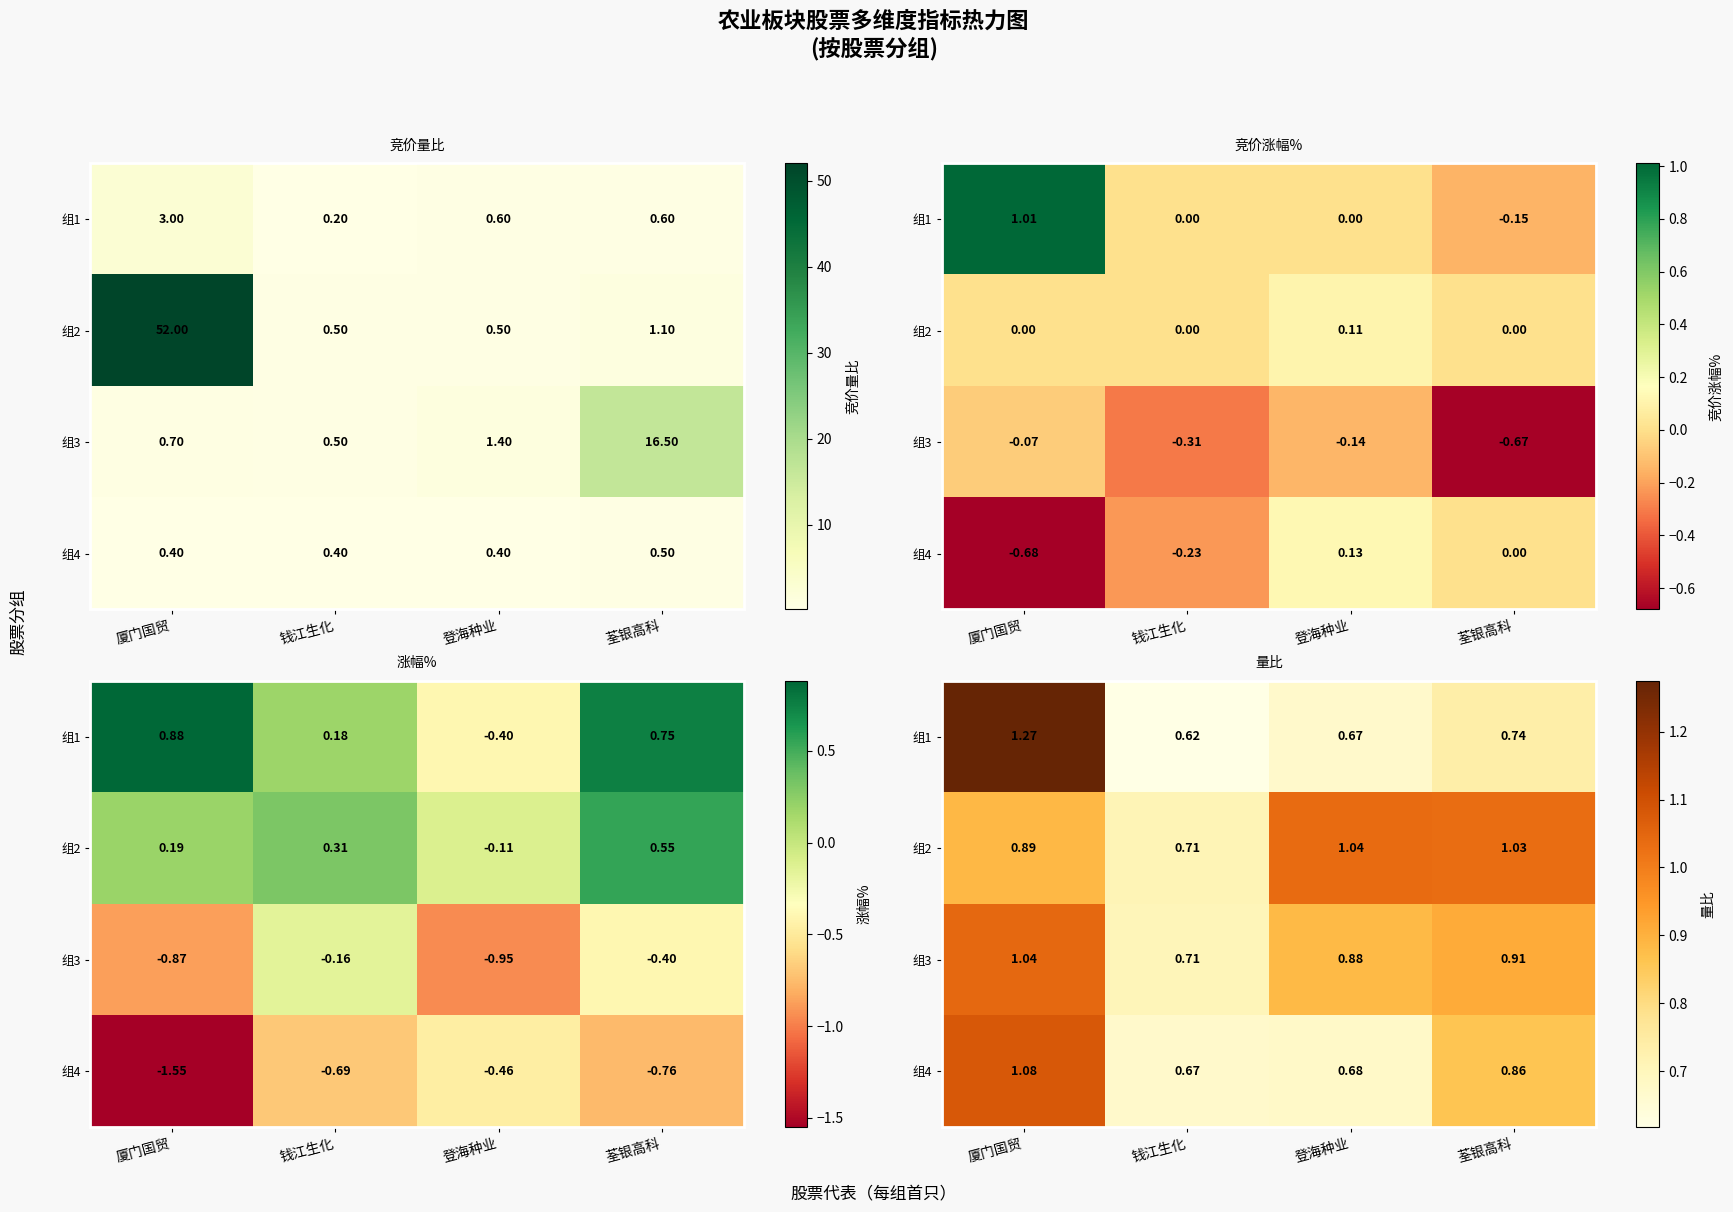

Is it true that 组4 equals 1.2 at 荃银高科?

False